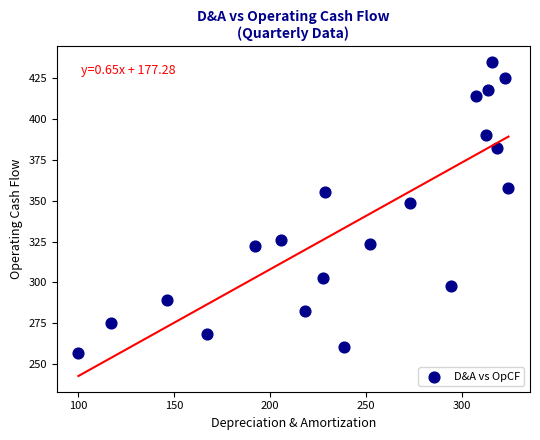

What Y value in the scatter plot is closest to 345?

348.8